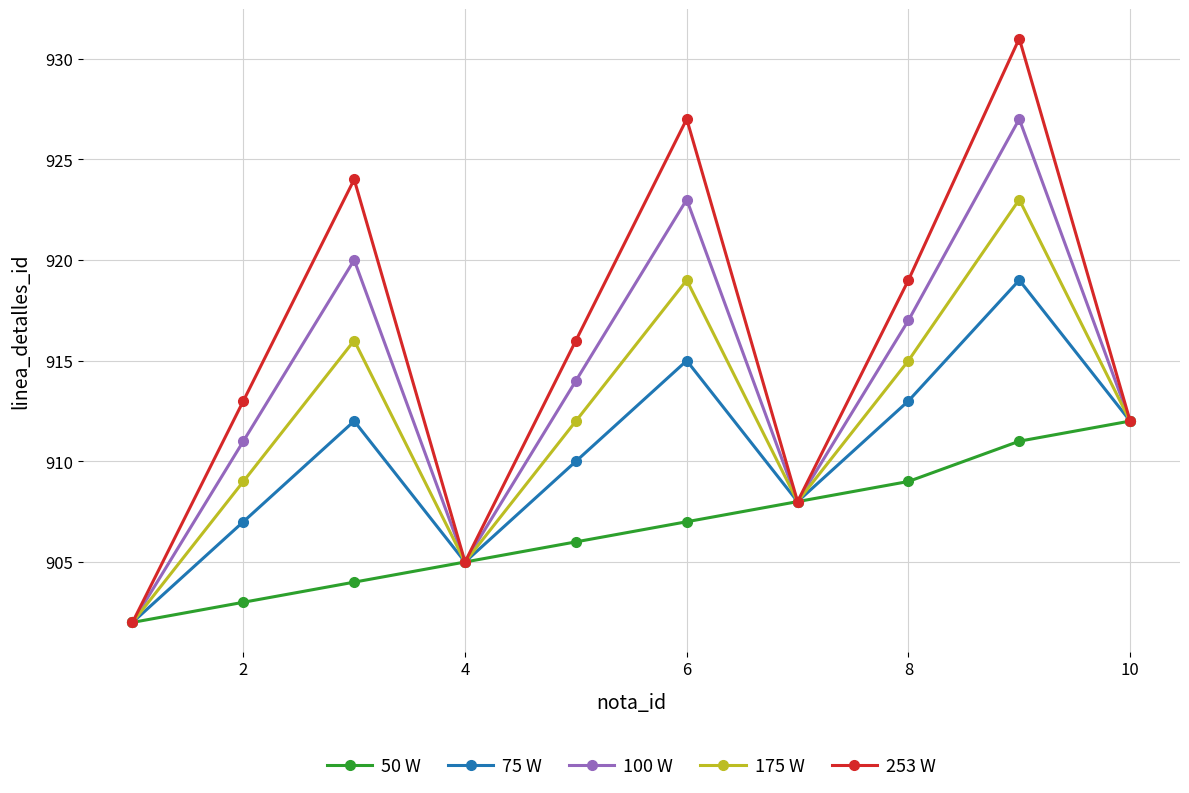

Rank the series by their maximum value, from lowest to highest.

50 W, 75 W, 175 W, 100 W, 253 W